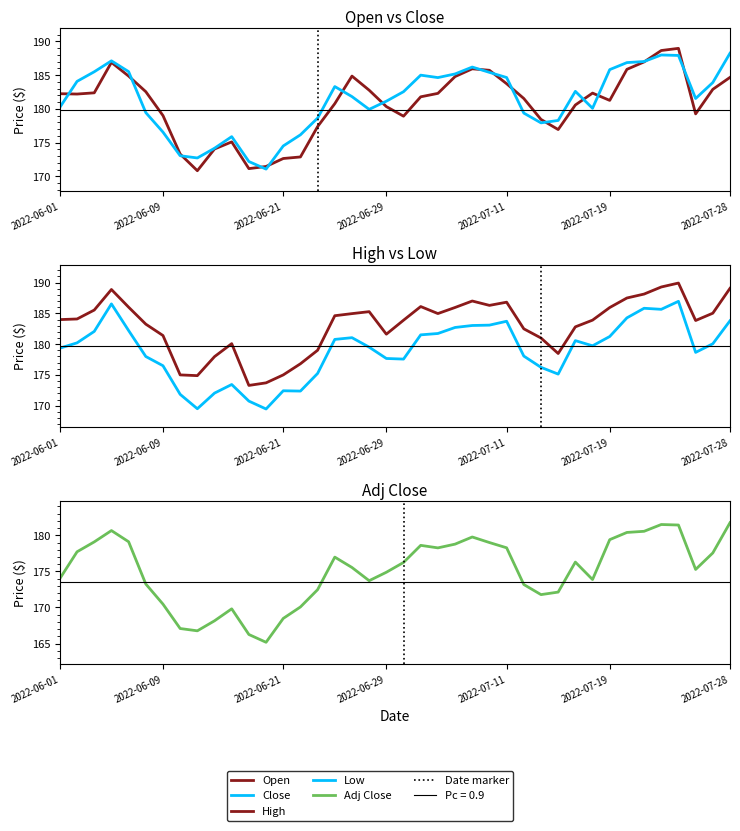

Where is the first local minimum for Adj Close?

8